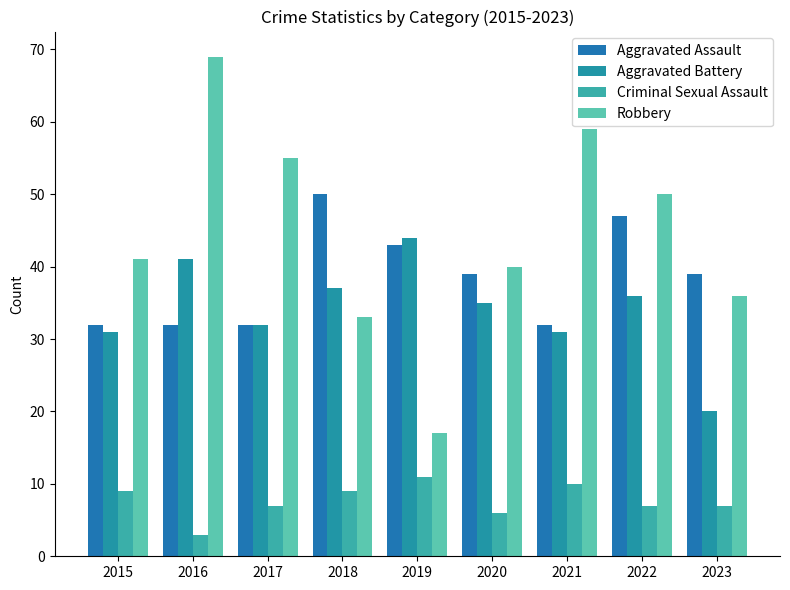

The value of Criminal Sexual Assault at 2019 is 14. True or false?

False